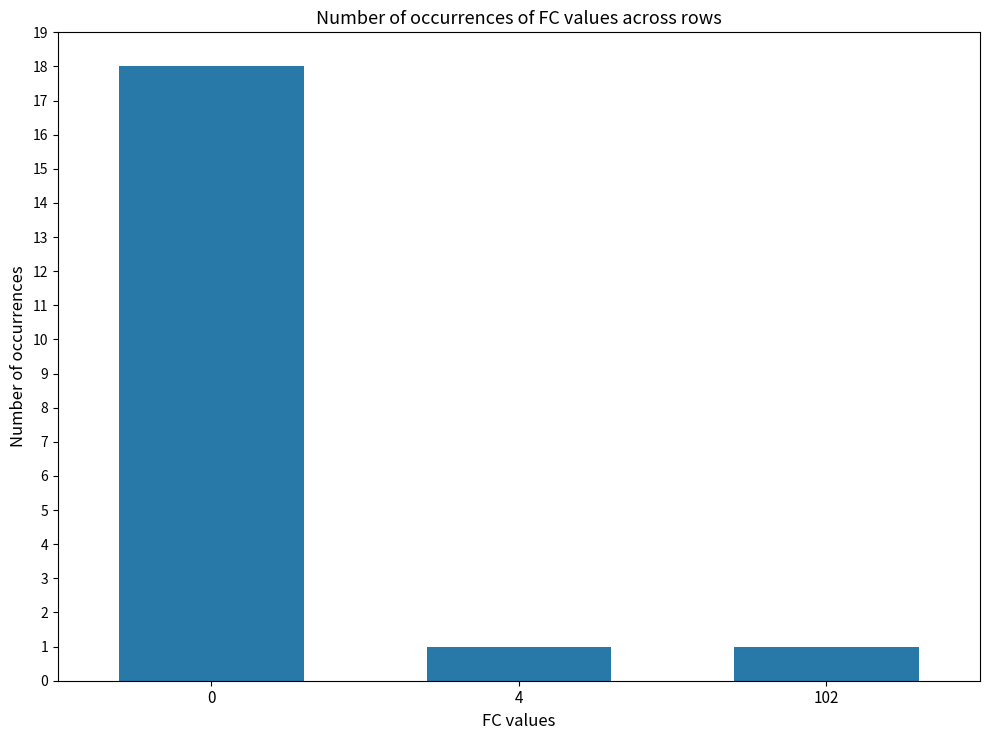

True or false: the data shows 1 at 102.

True